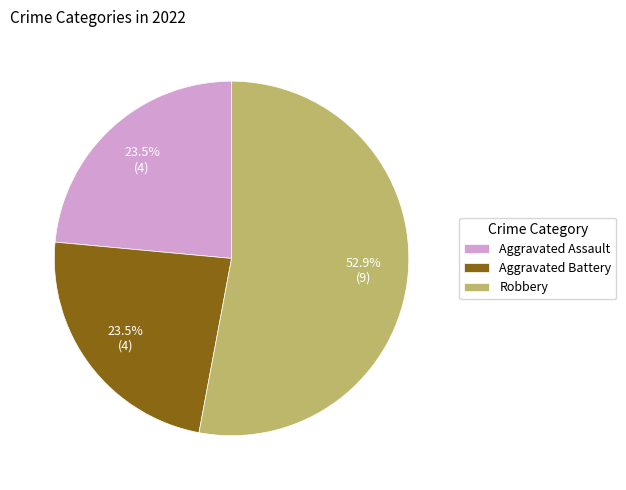

How many slices are in this pie chart?

3